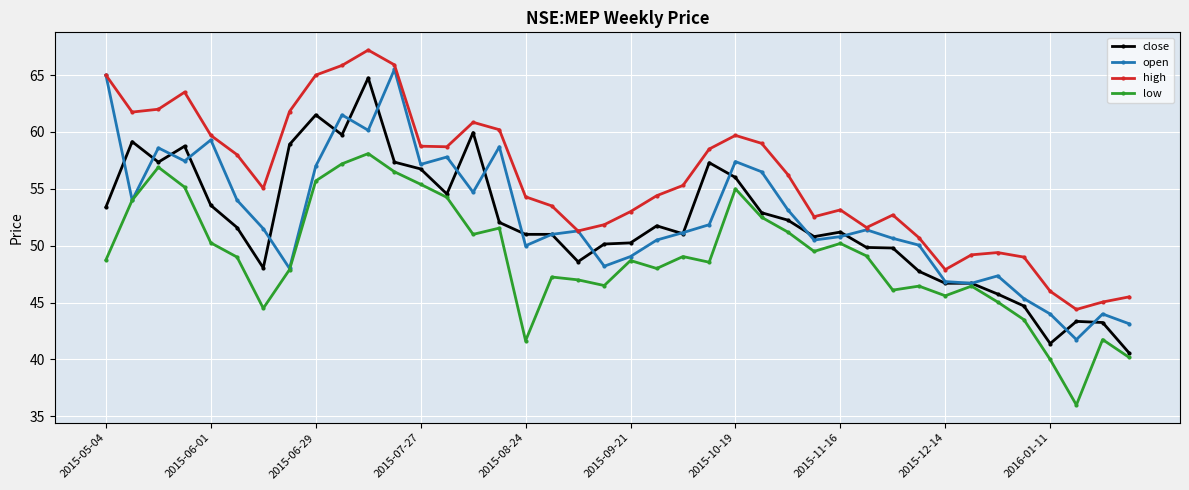

True or false: high and low cross at least once.

False